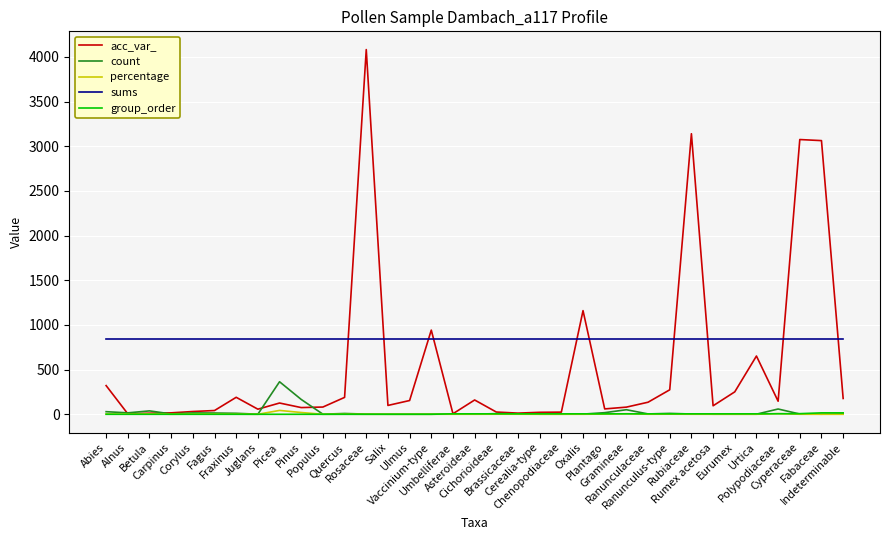

Which series has the largest total across all categories?

sums